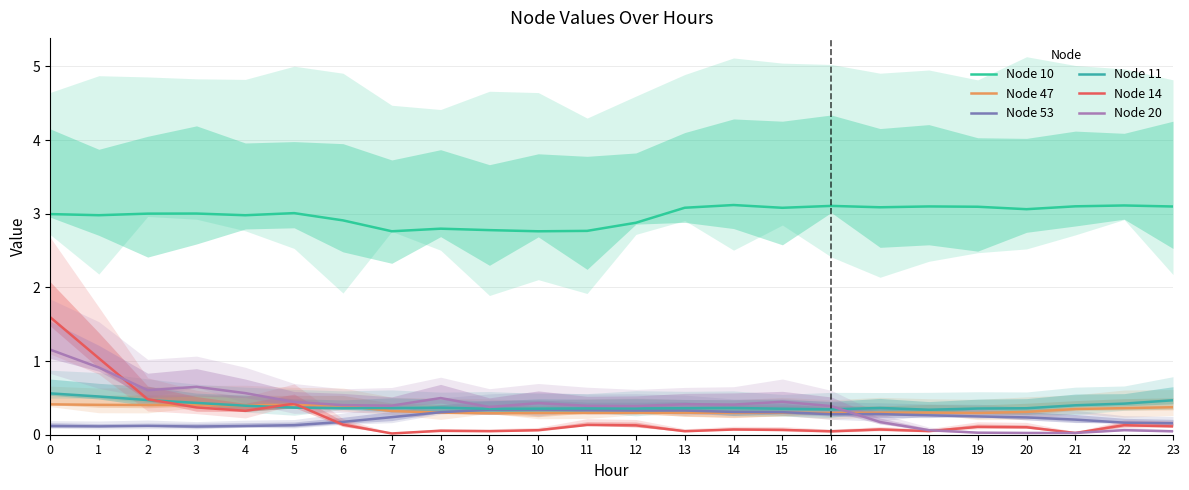

At 7, list the series in order from largest to smallest.

Node 10, Node 20, Node 11, Node 47, Node 53, Node 14